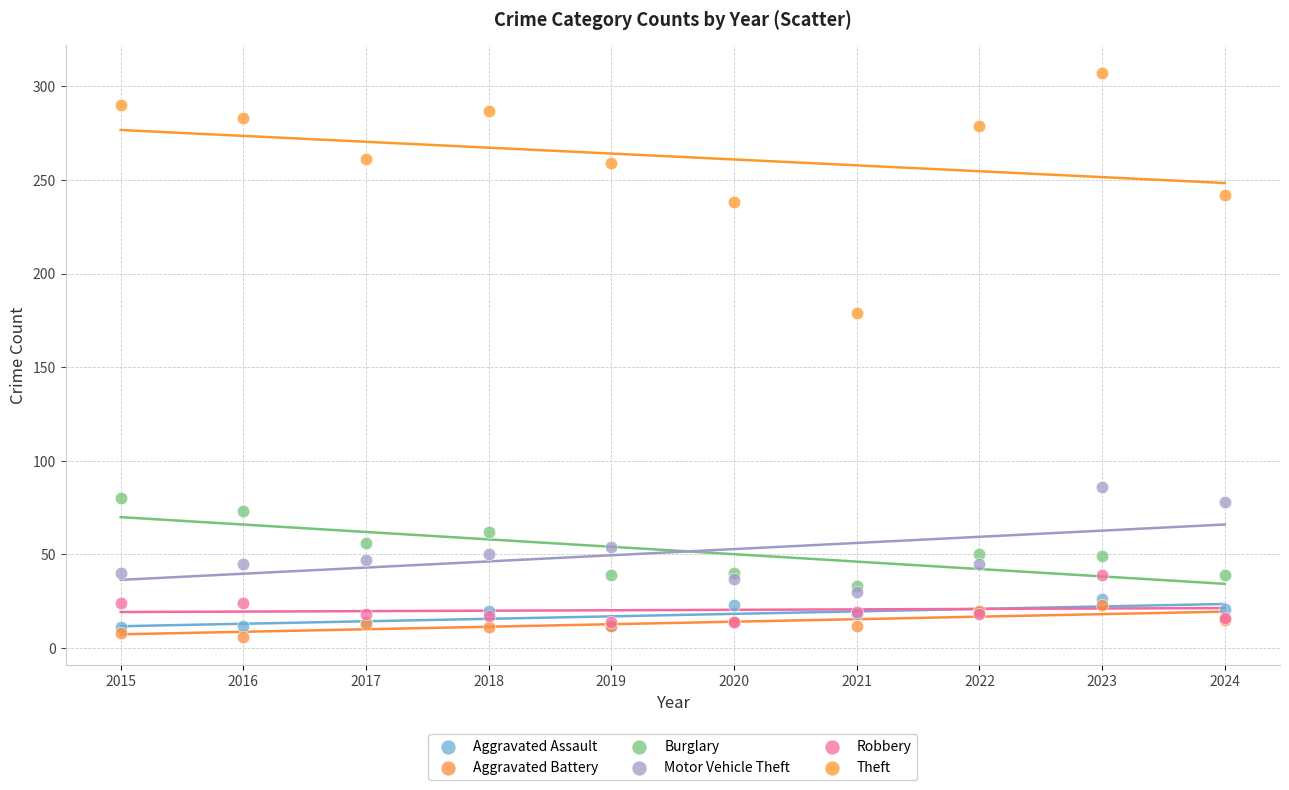

Across all series, what Y value is closest to 156?

179